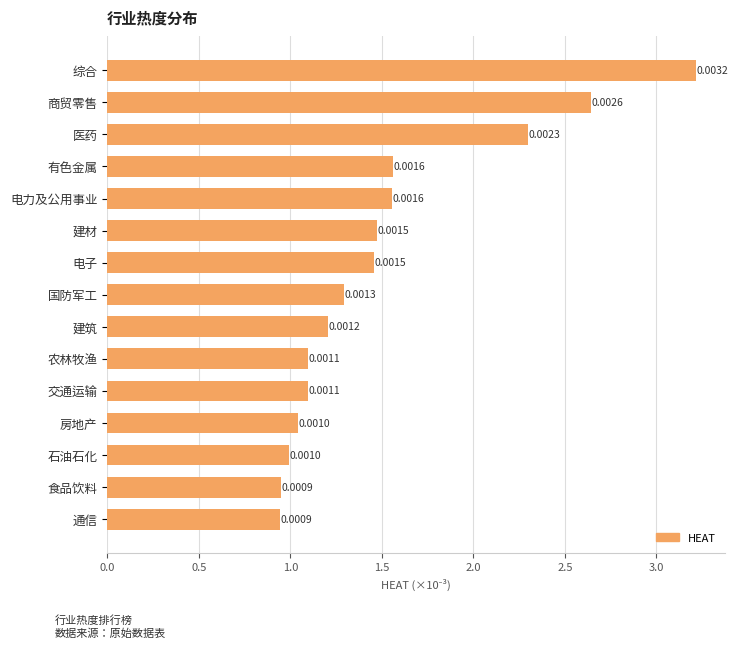

Are the bars horizontal?

Yes